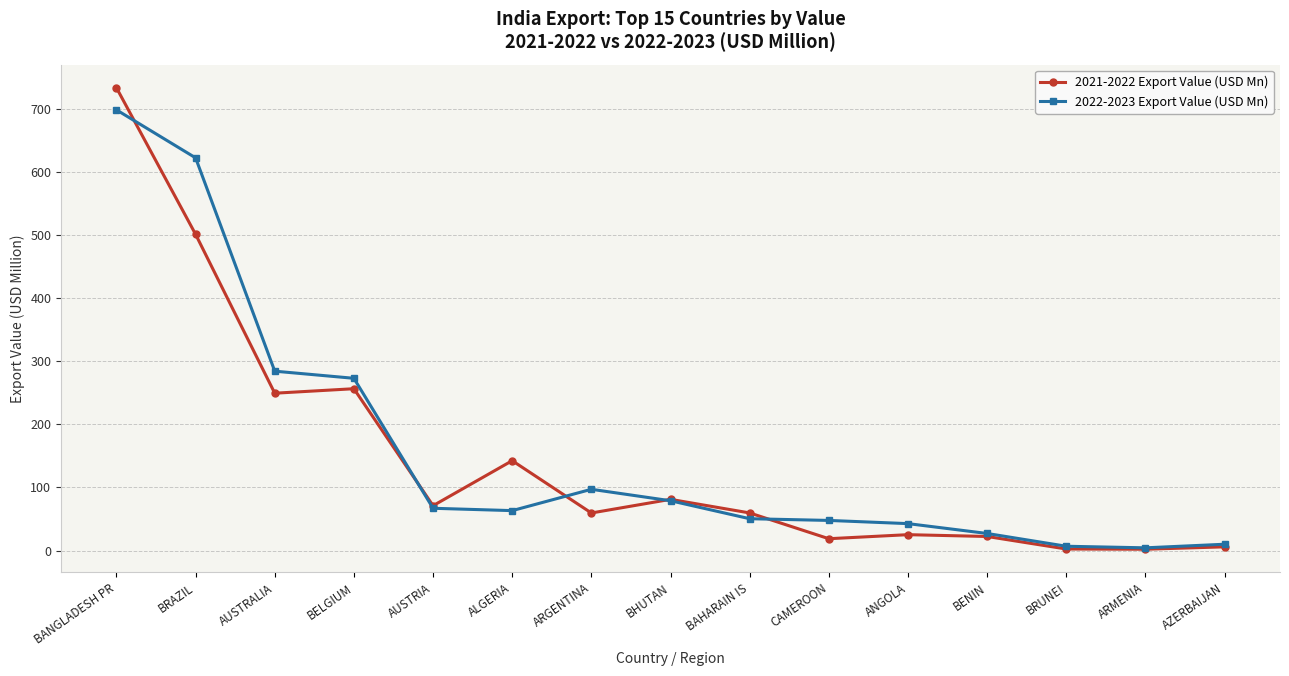

Is the value of 2022-2023 Export Value (USD Mn) at CAMEROON greater than the value of 2021-2022 Export Value (USD Mn) at AUSTRIA?

No